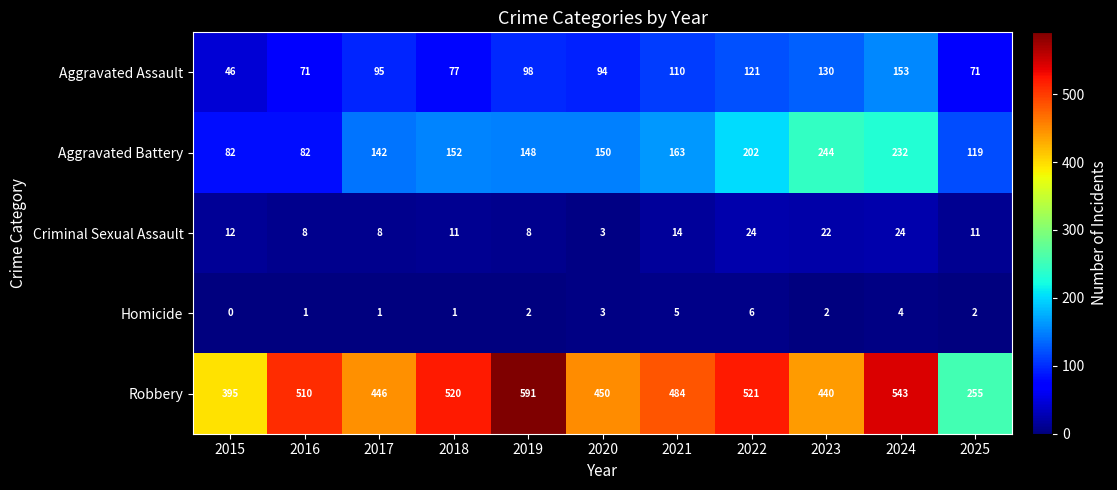

What is the difference between the maximum and minimum values in the Aggravated Assault series?

107